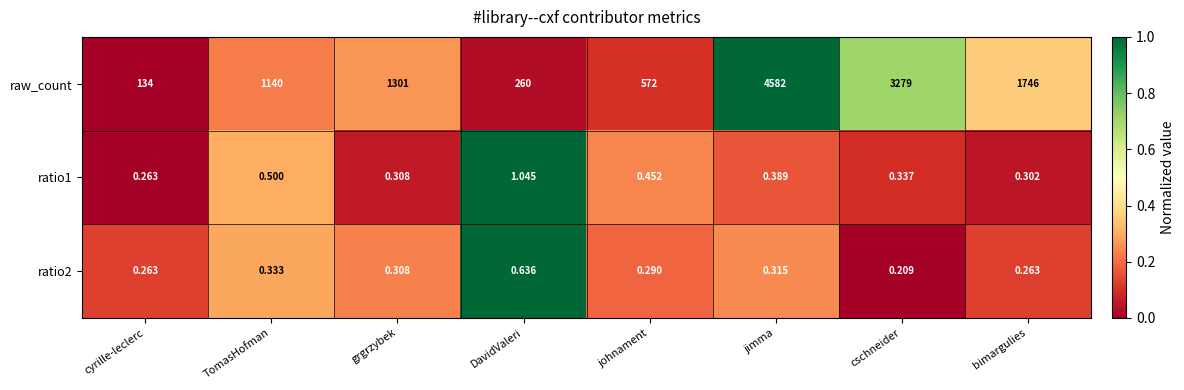

How many categories are shown in the chart?

8